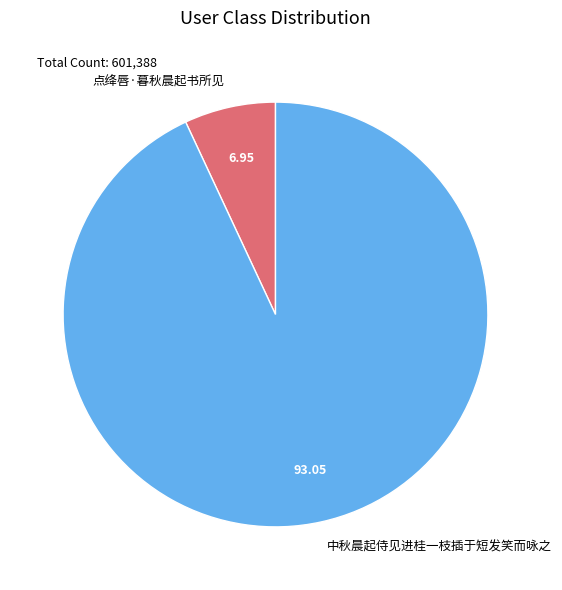

What is the largest slice in the pie chart?

中秋晨起侍见进桂一枝插于短发笑而咏之